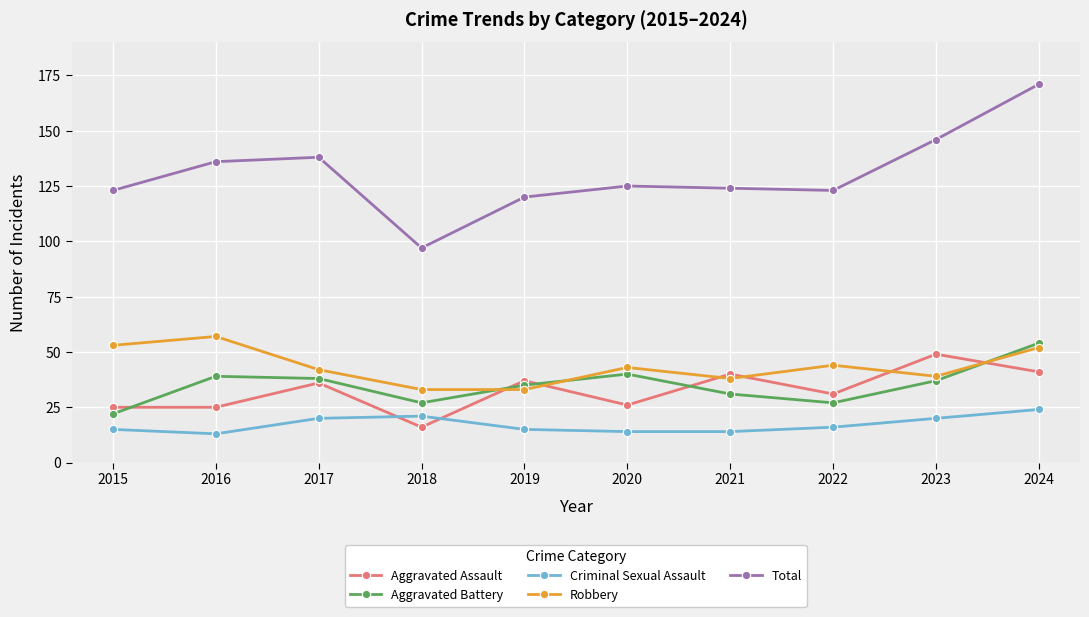

Does the chart display data point markers on the line(s)?

Yes